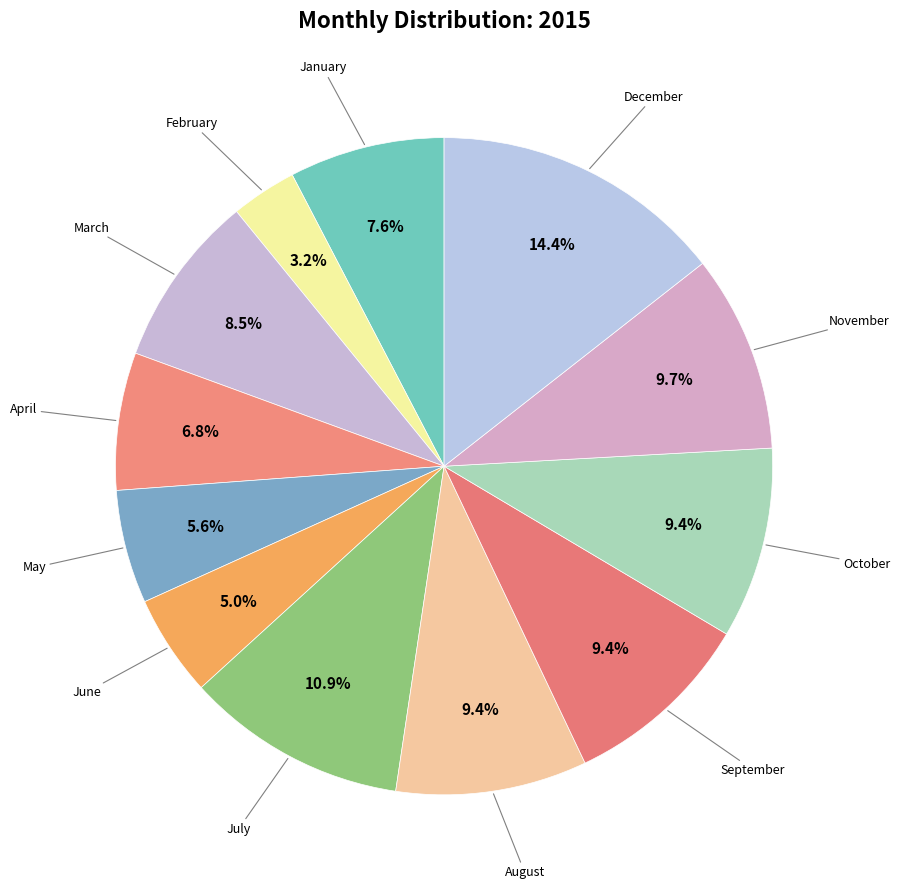

Which has a higher value, December or August?

December